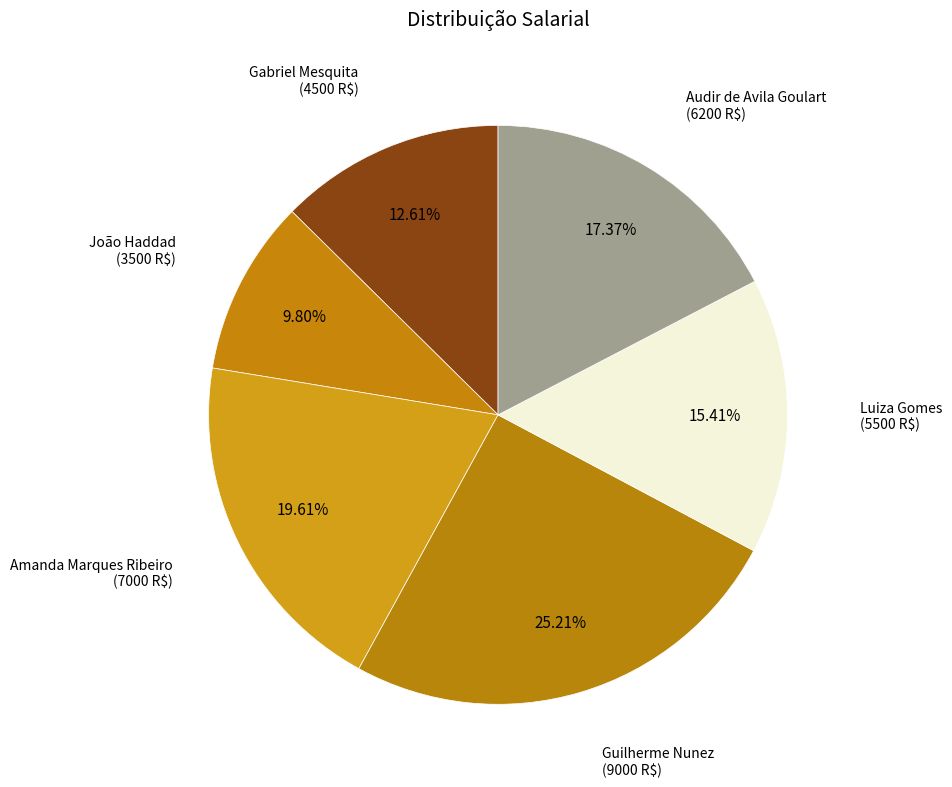

Which slice is the largest?

Guilherme Nunez